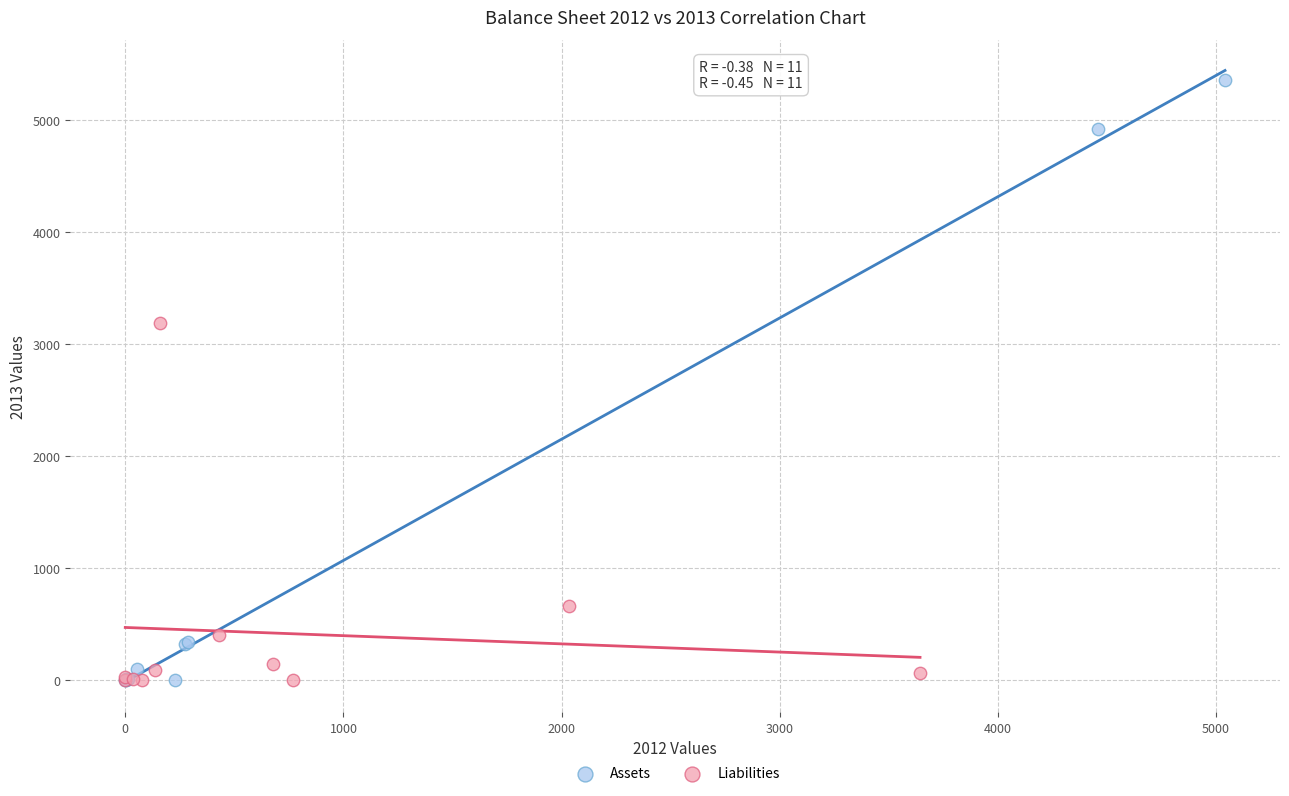

Which series has the largest Y range (max minus min)?

Assets